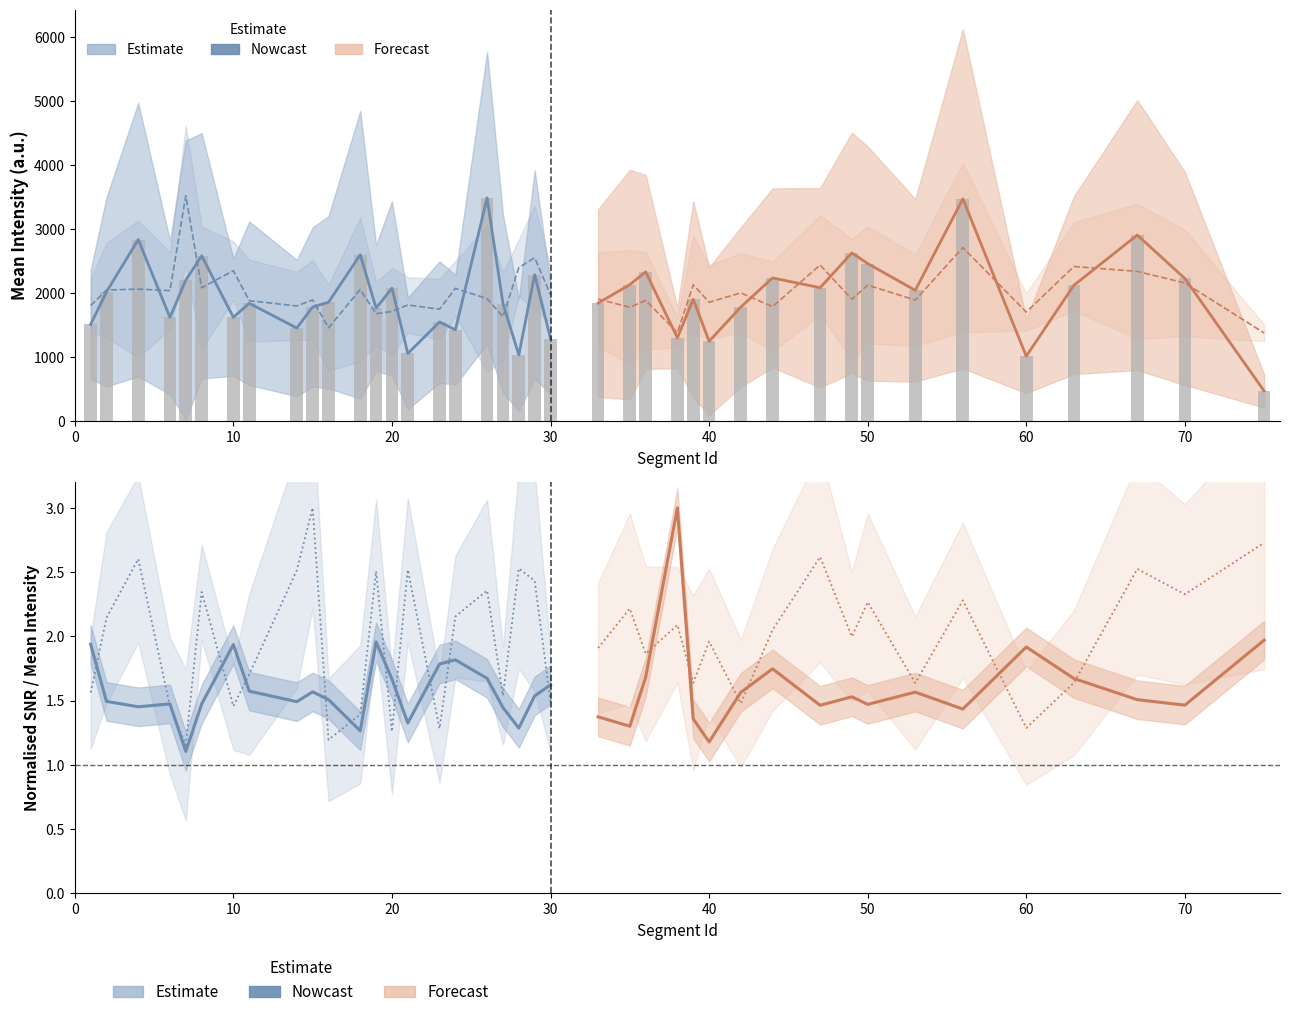

At which label is SD, Intensities #1 closest to 1455?

33